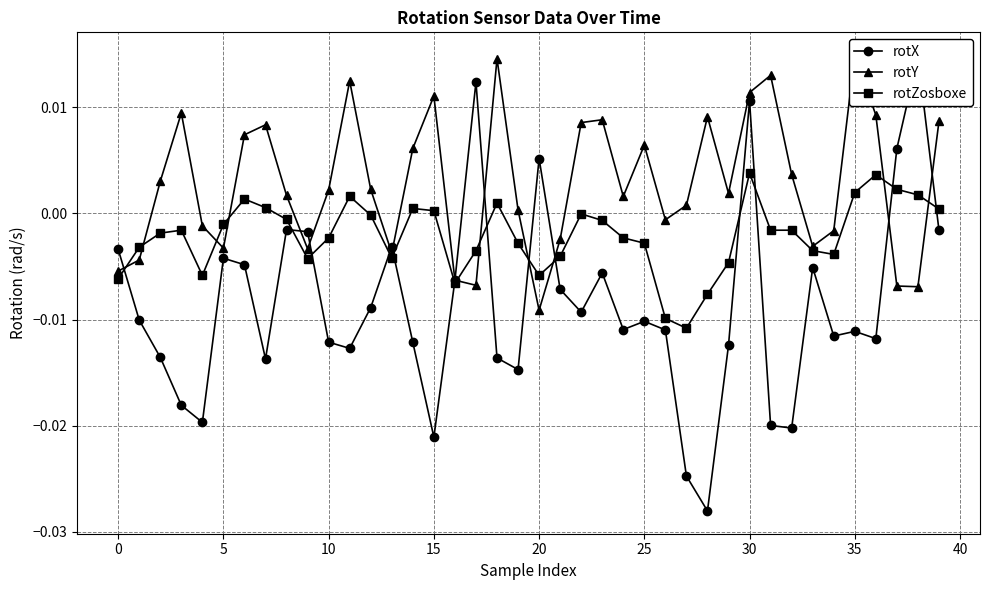

The value of rotX at 20 is 0.0. True or false?

True